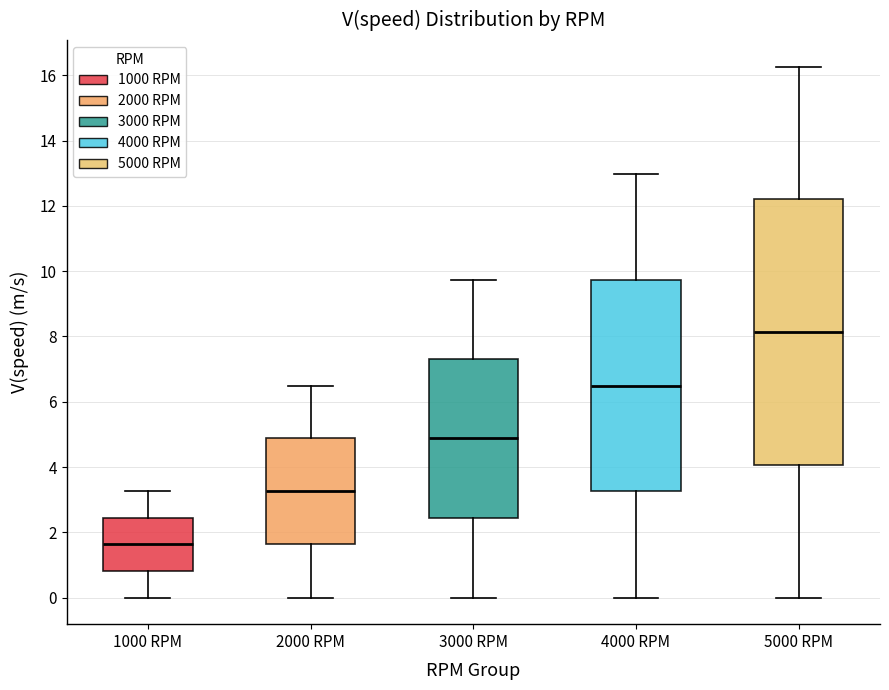

Where is the upper edge of the box for 4000 RPM on the y-axis? The values are not printed on the chart, so give them approximately, as read against the axis.

9.8